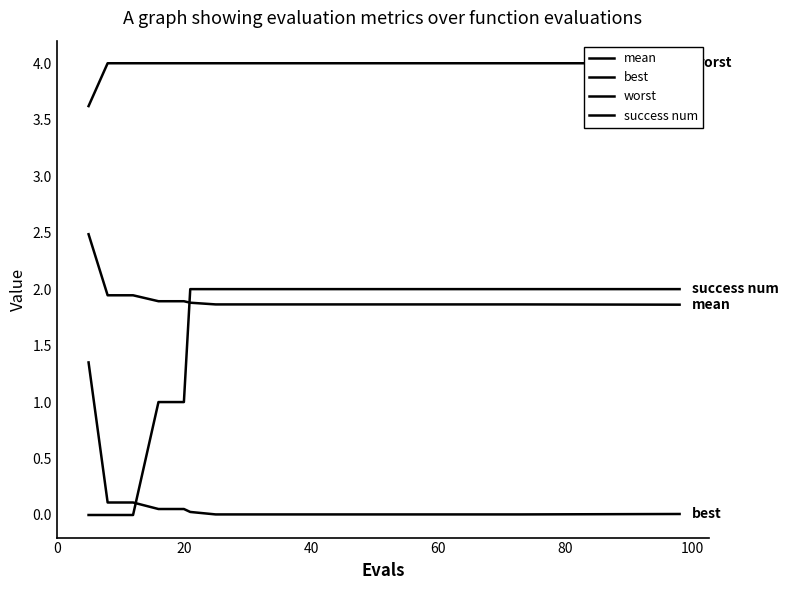

What is the sum of all best values?

1.8